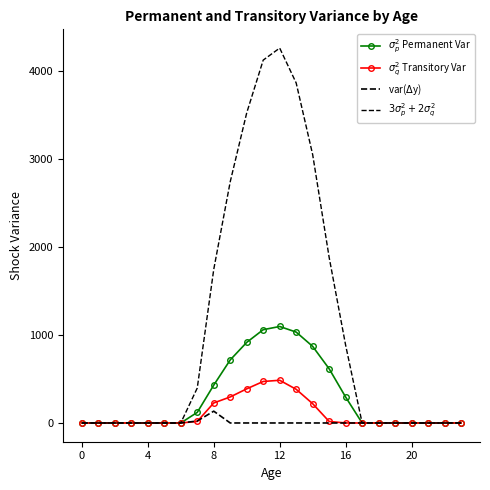

What is the average value of the $\sigma_p^2$ Permanent Var series?

298.1